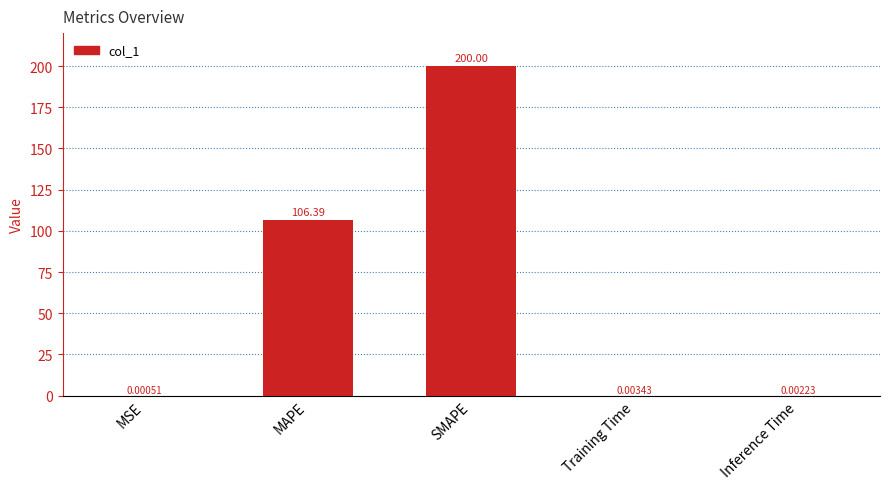

What is the average value?

61.3